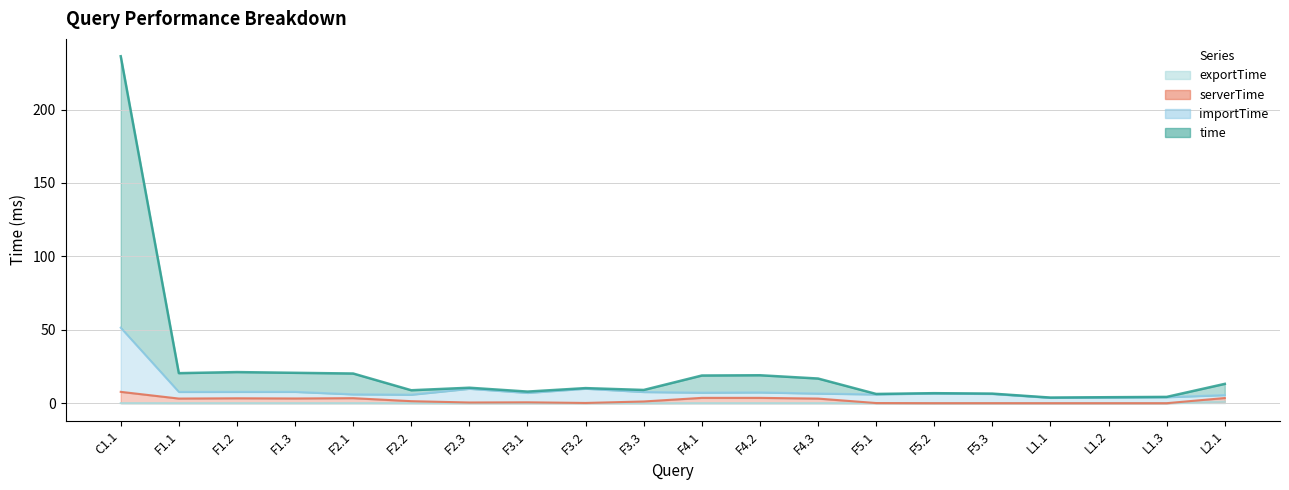

What is the label of the 13th point from the right?

F3.1